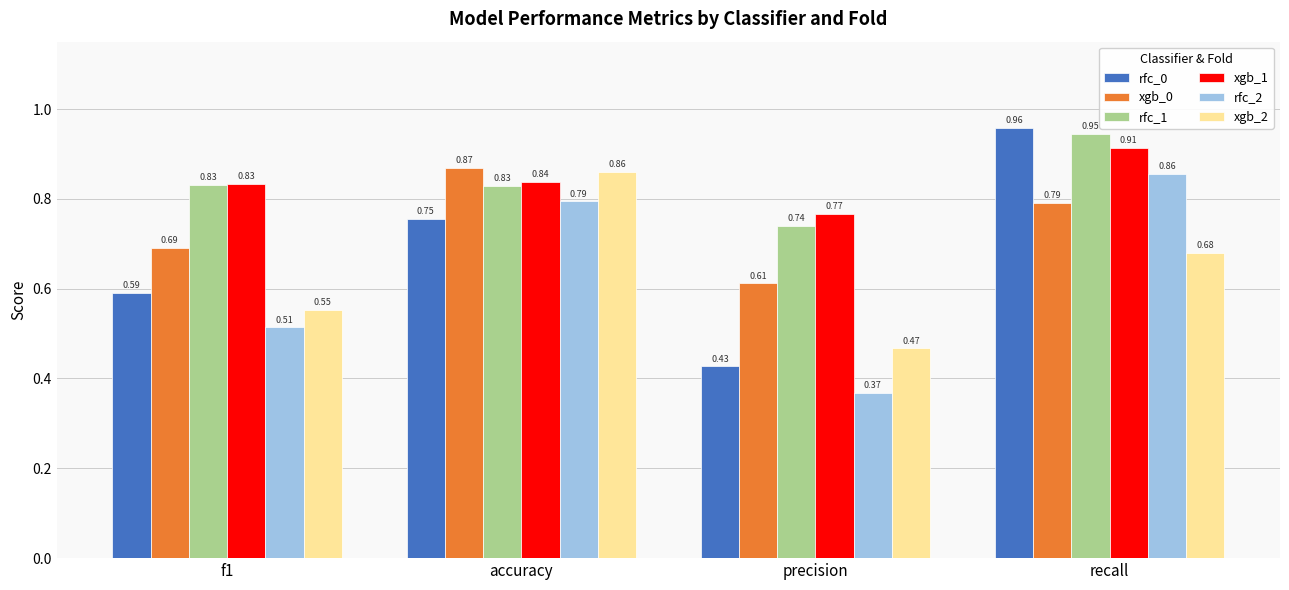

Where is xgb_2 nearest to the value 0?

precision